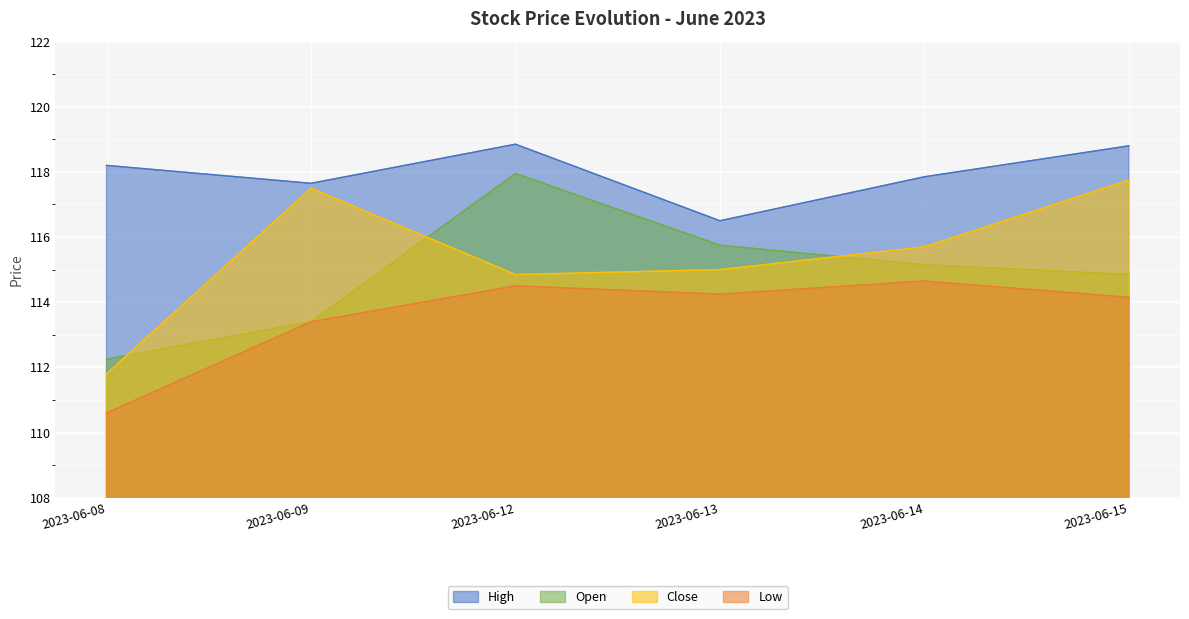

How many data points in High are above 118?

3